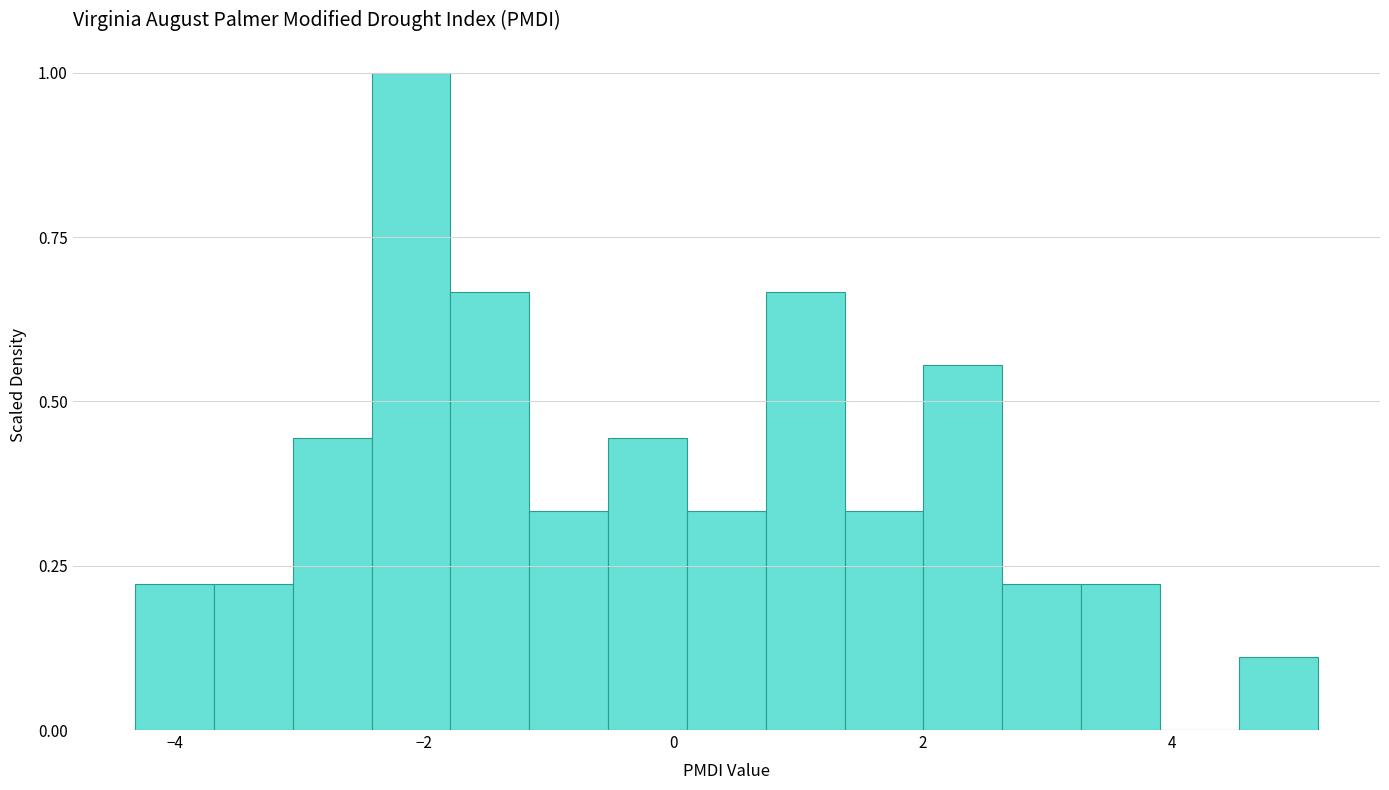

Read against the x-axis, roughly where is the centre of the tallest bar?

-2.2